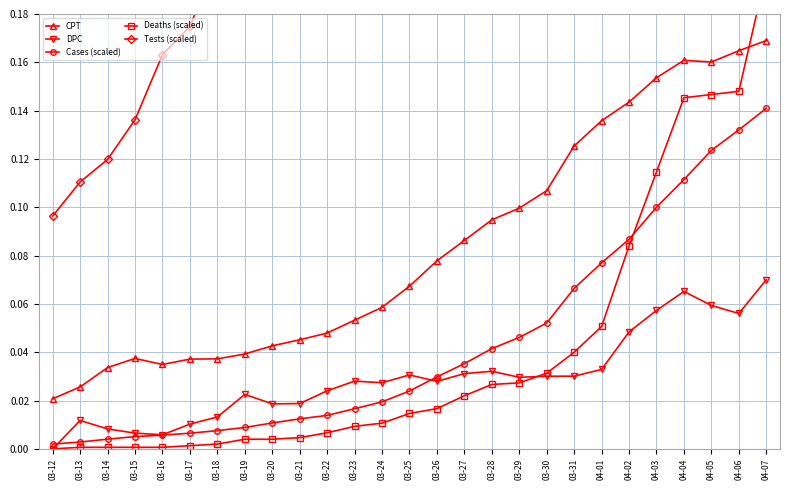

Which has a higher value, 03-30 or 03-27?

03-30